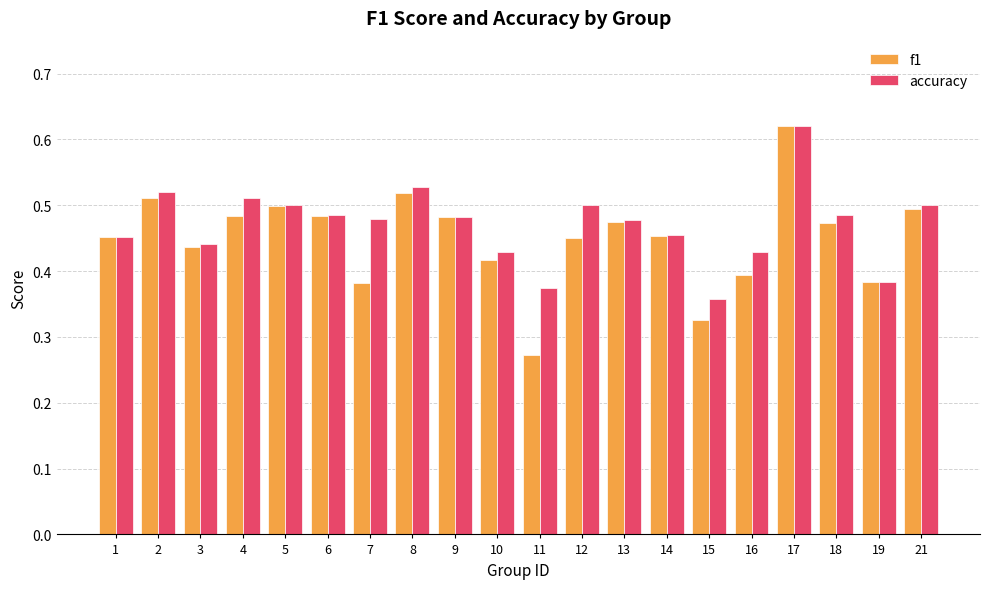

What is the sum of the accuracy values at 12 and 3?

0.9